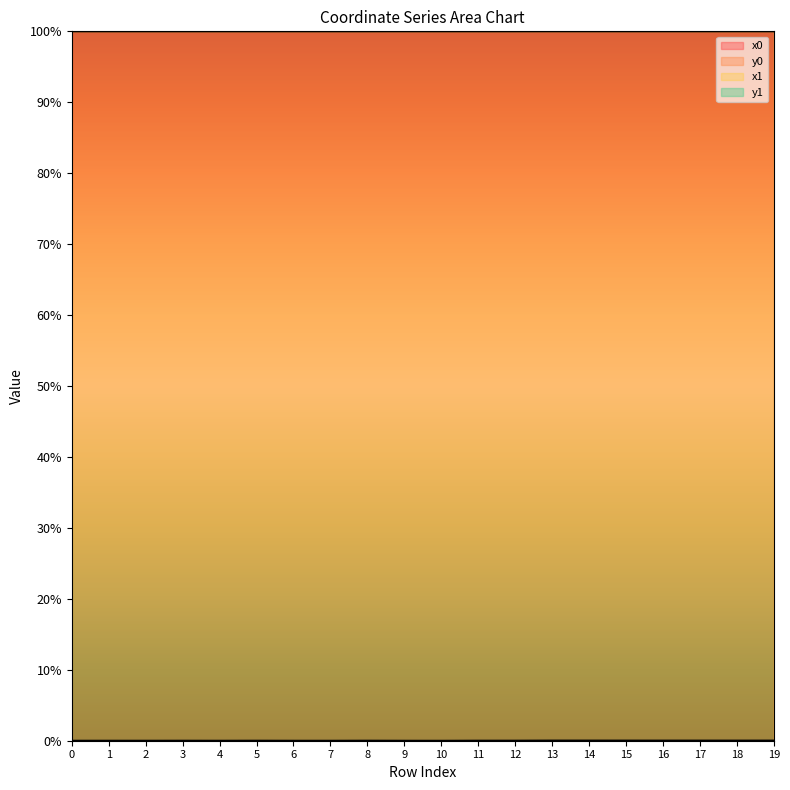

How many distinct data groups are displayed?

4